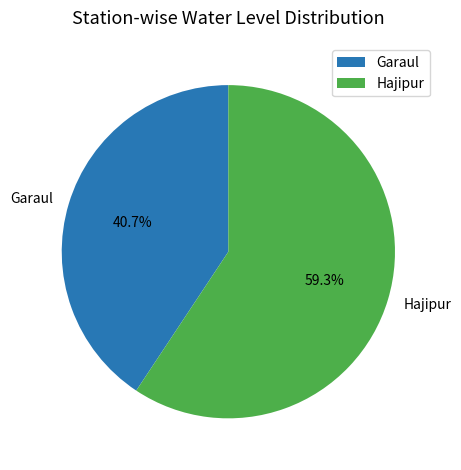

To the nearest percent, what portion does Hajipur represent?

59%